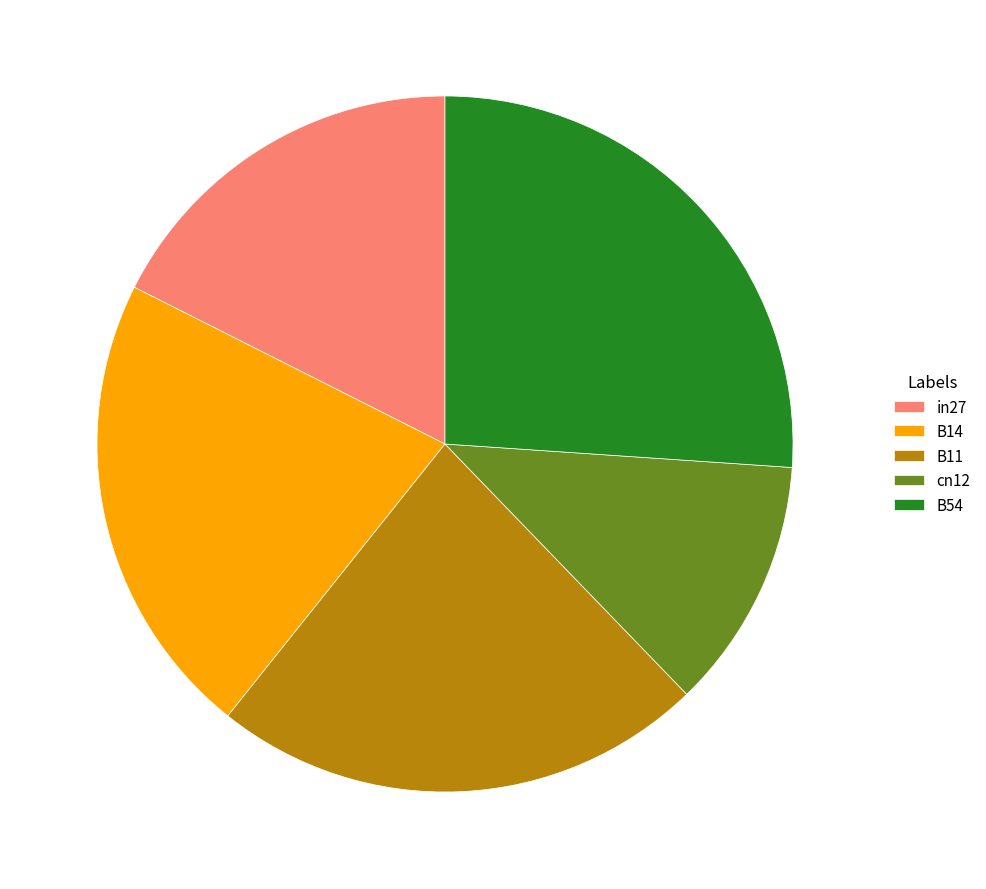

Rank the categories by value from lowest to highest.

cn12, in27, B14, B11, B54